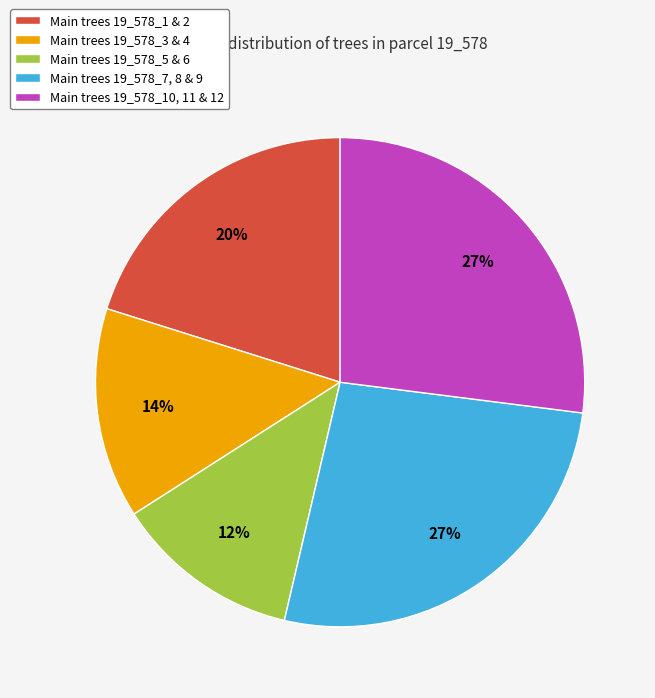

Do Main trees 19_578_5 & 6 and Main trees 19_578_3 & 4 together represent more than half of the pie?

No